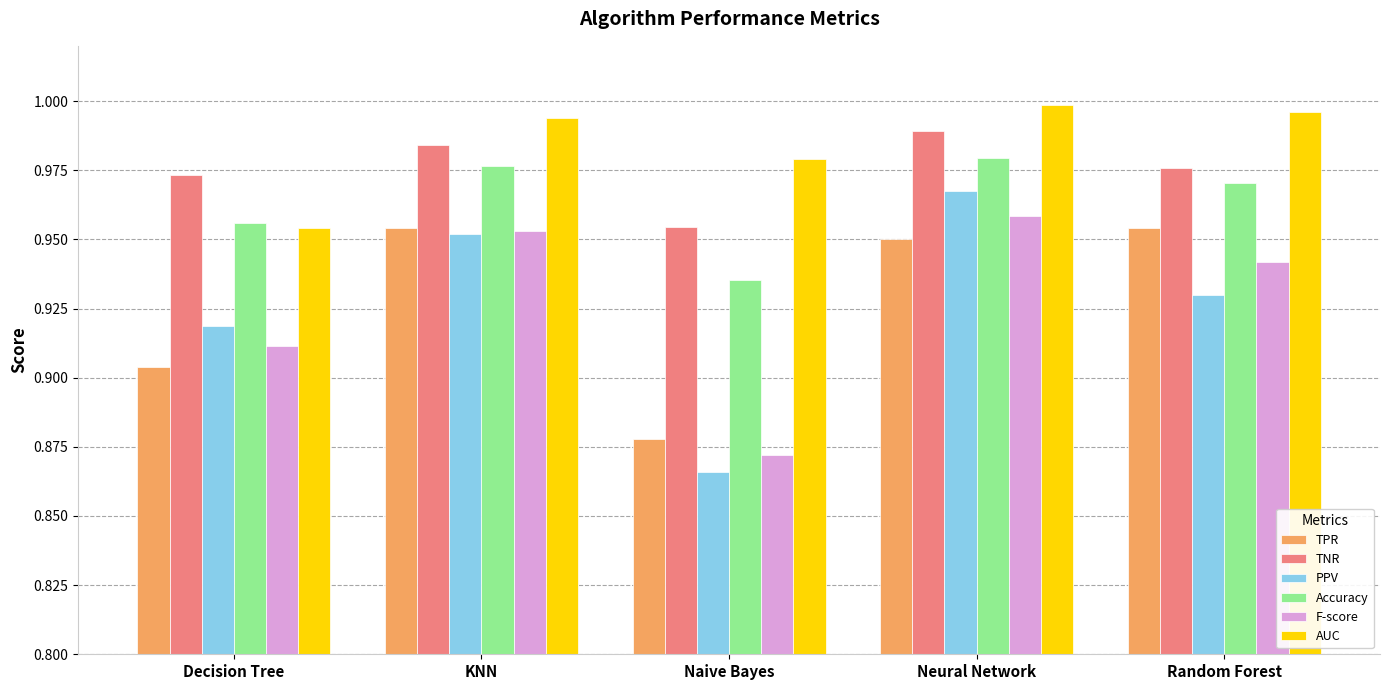

Is the value of AUC at KNN greater than the value of F-score at Decision Tree?

Yes